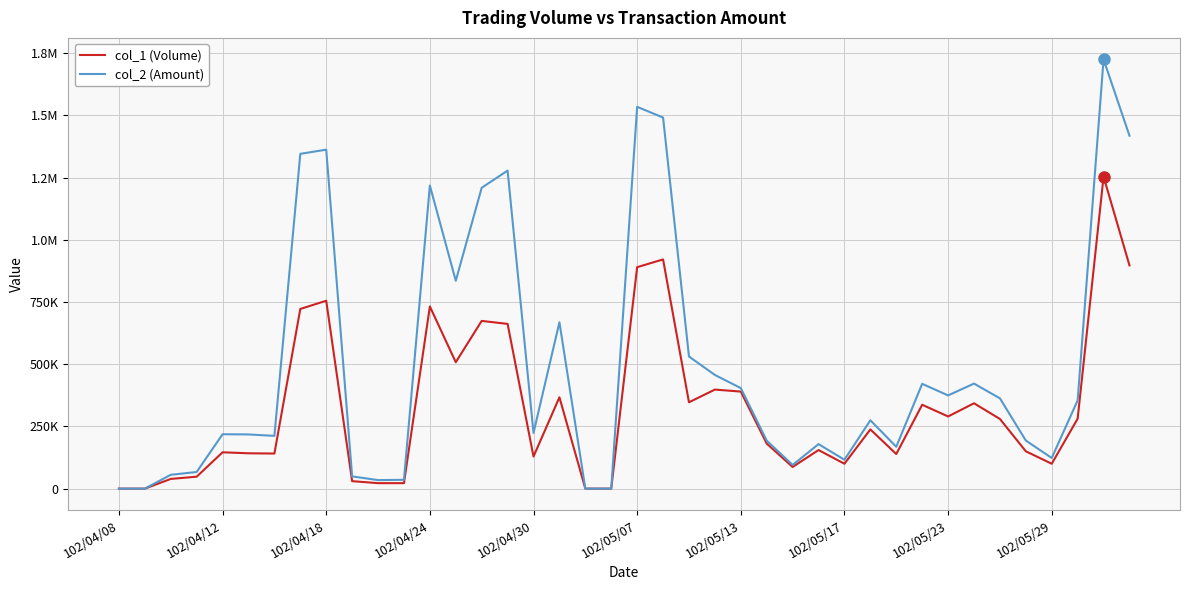

Is this an area chart (filled region under the line)?

No